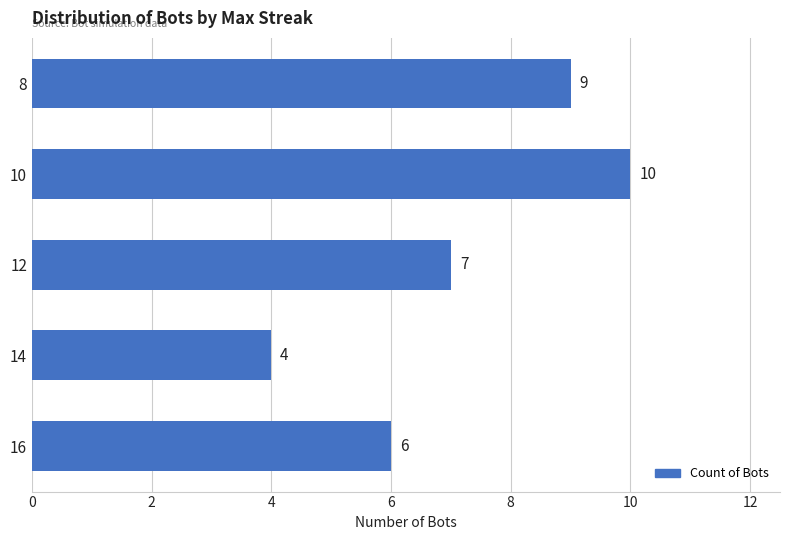

What is the change in value from 14 to 12?

+3